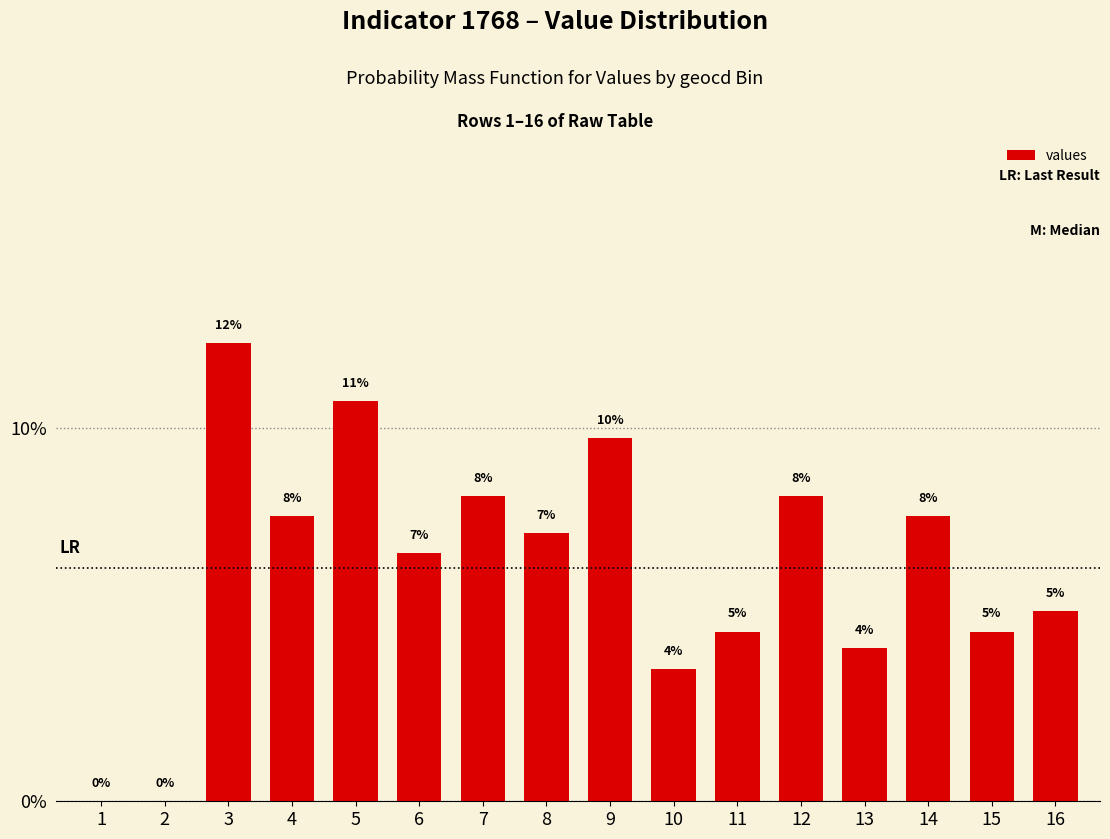

The value at 10 is 3.5. True or false?

True